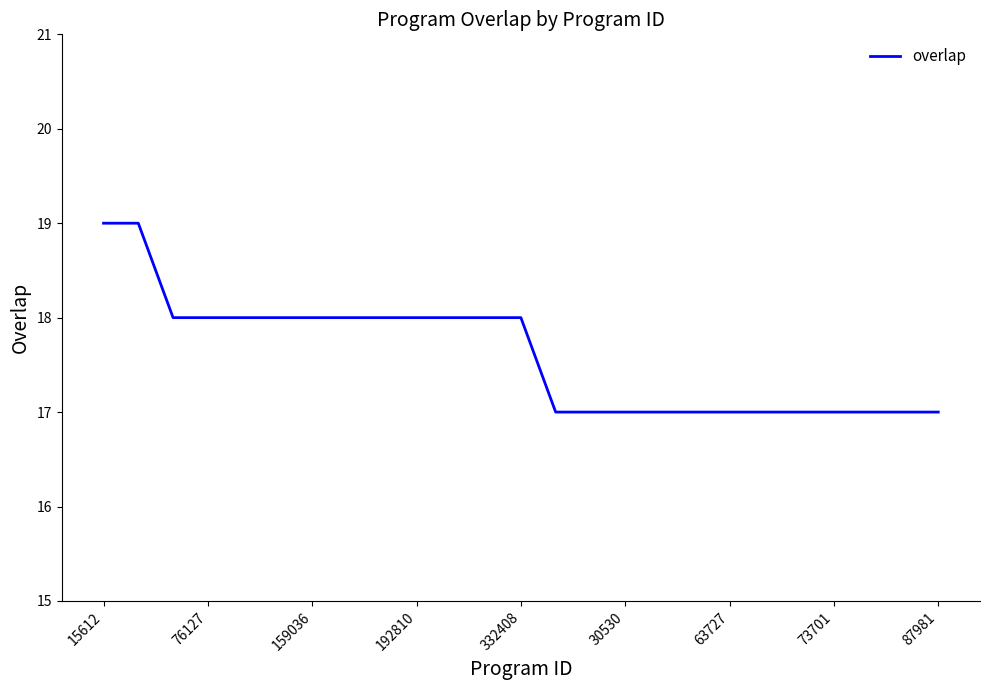

What is the maximum value shown in the chart?

19